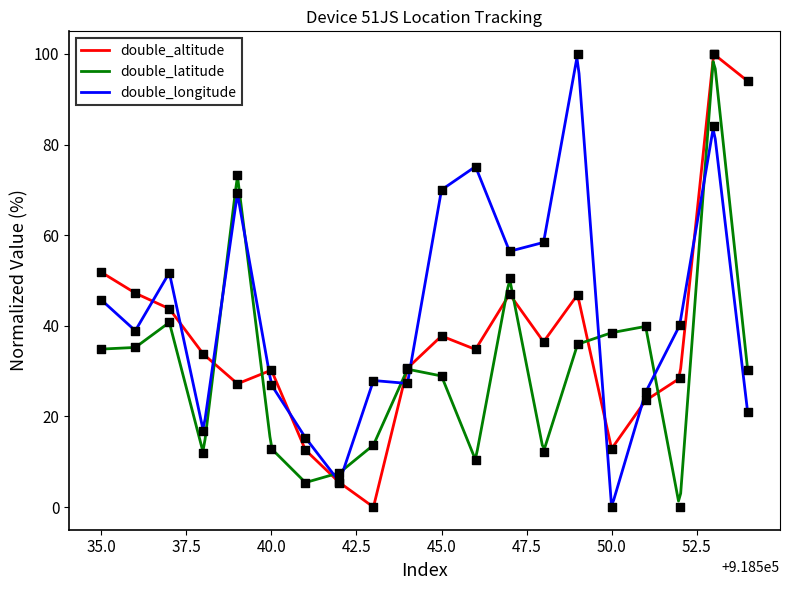

What are all the series names shown in the legend?

double_altitude, double_latitude, double_longitude